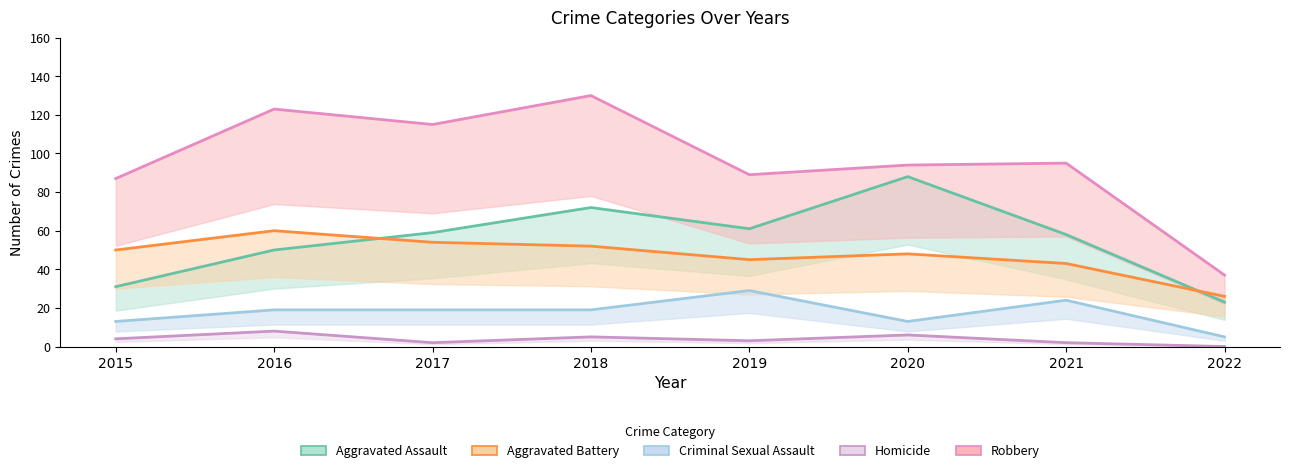

What is the value of the Aggravated Battery point at the 4th from the left?

52